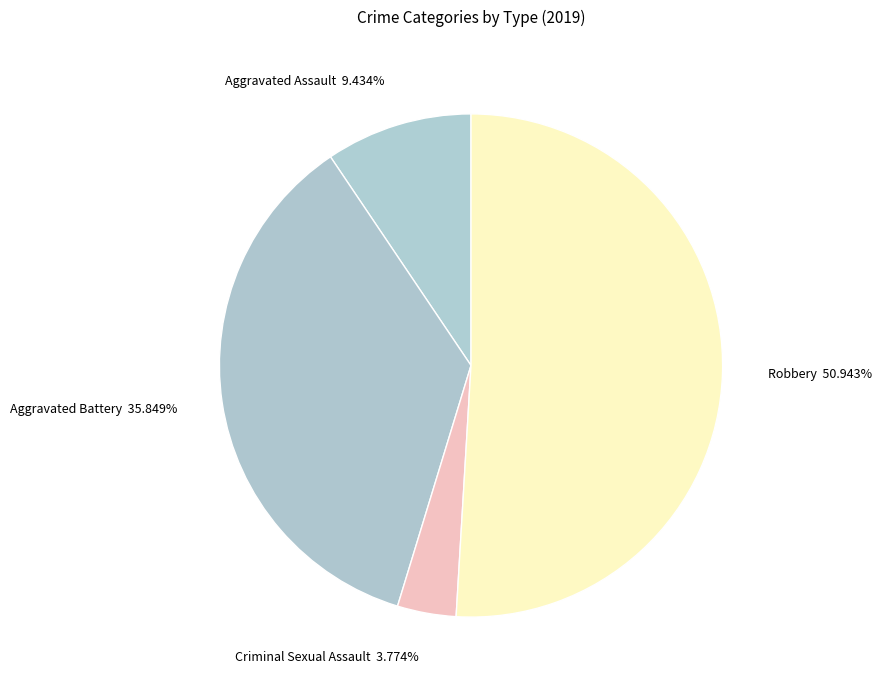

Approximately how many times larger is the value at Robbery 50.943% compared to Aggravated Assault 9.434%?

5.4